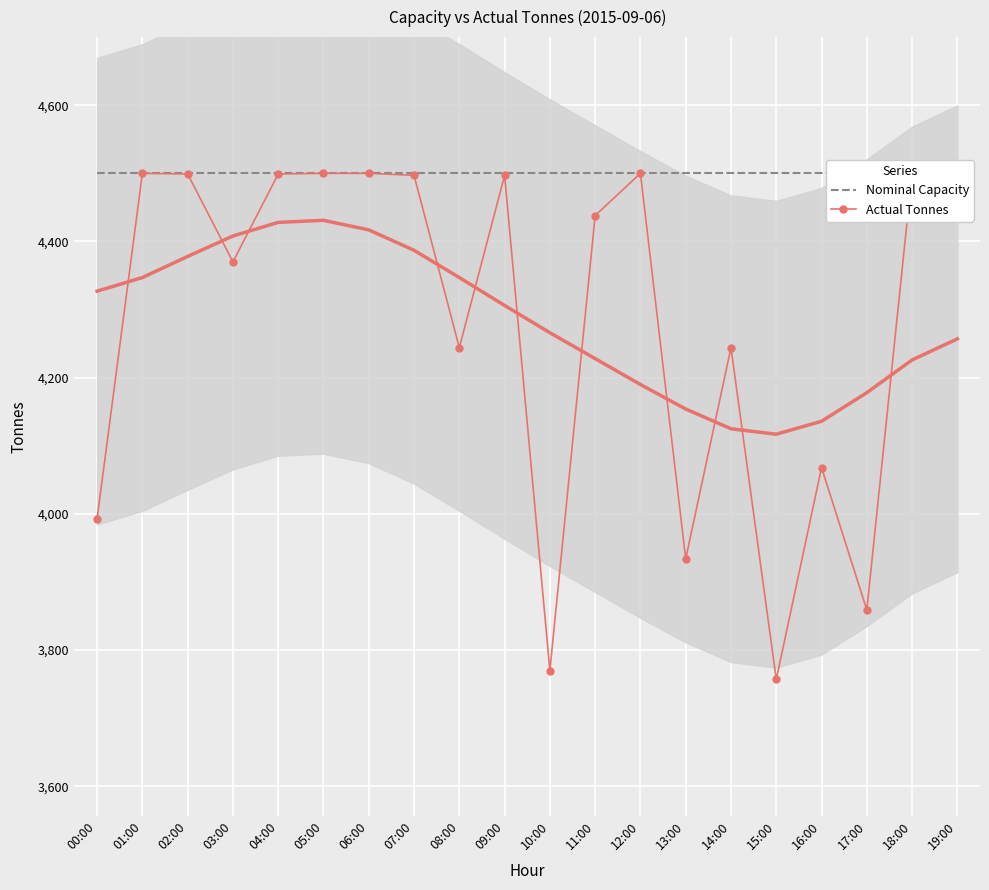

True or false: Nominal Capacity and Actual Tonnes intersect in this chart.

False